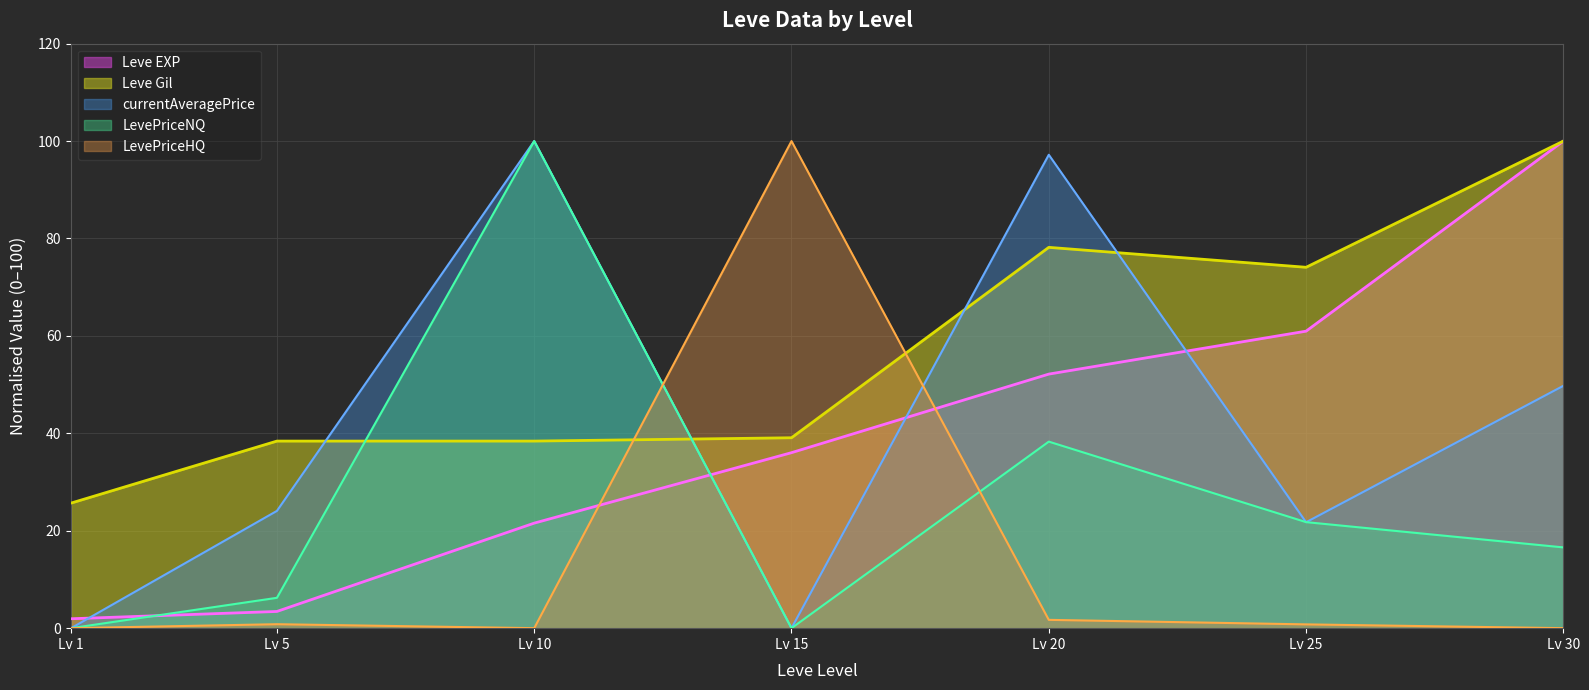

How many data points does each series have?

7